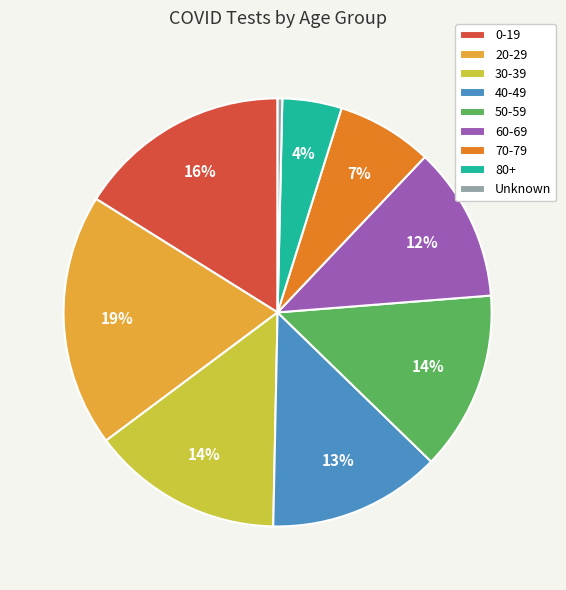

How many slices are in this pie chart?

9